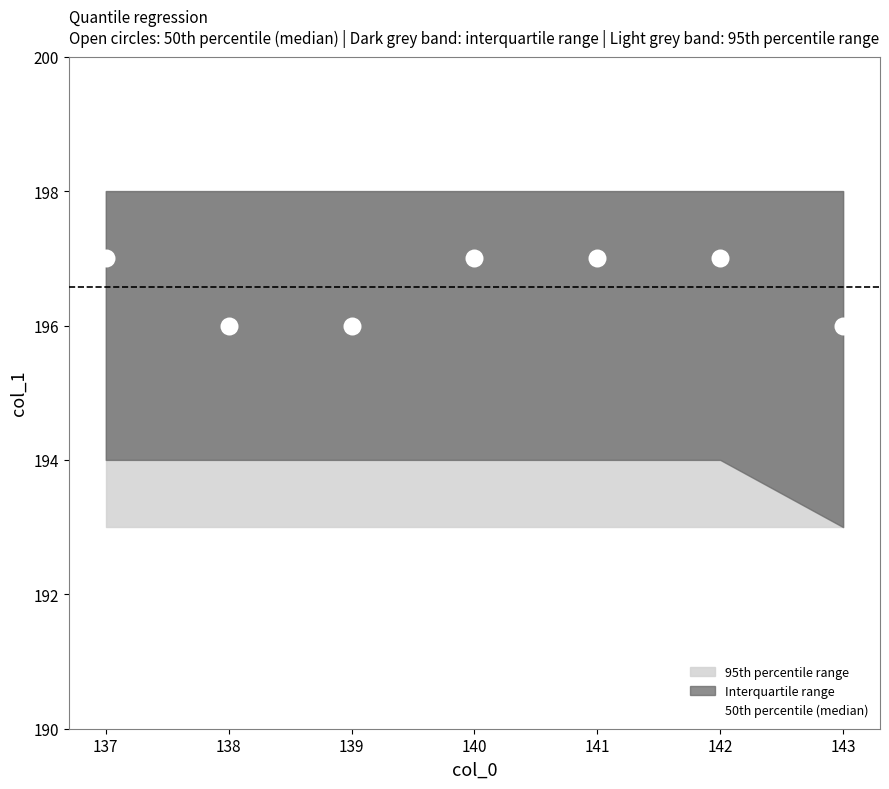

What is the average X value?

140